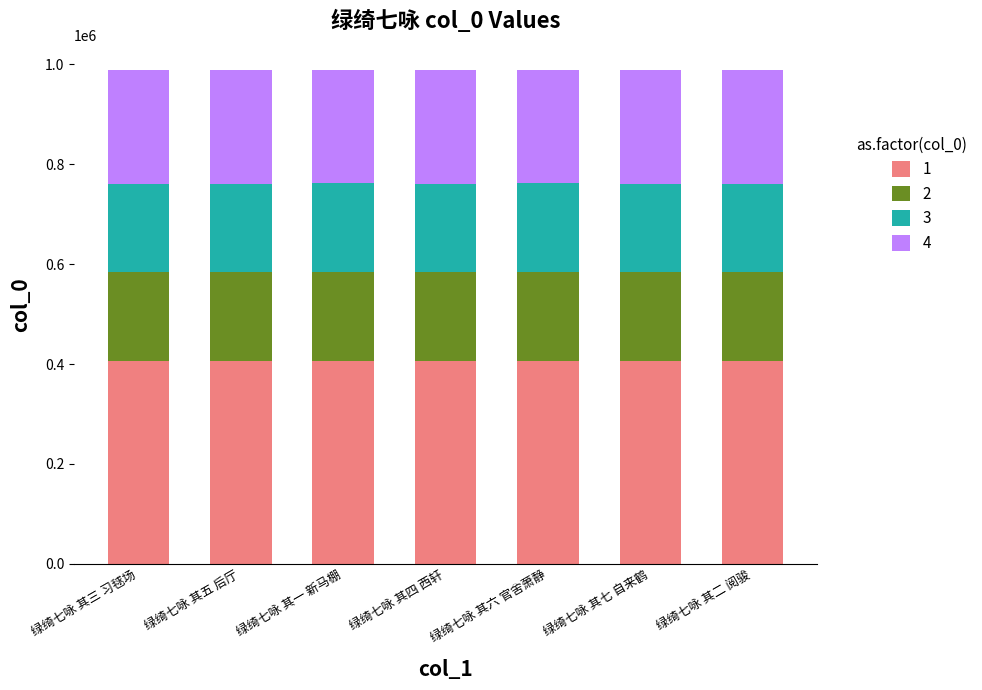

How many bars are there in total?

7